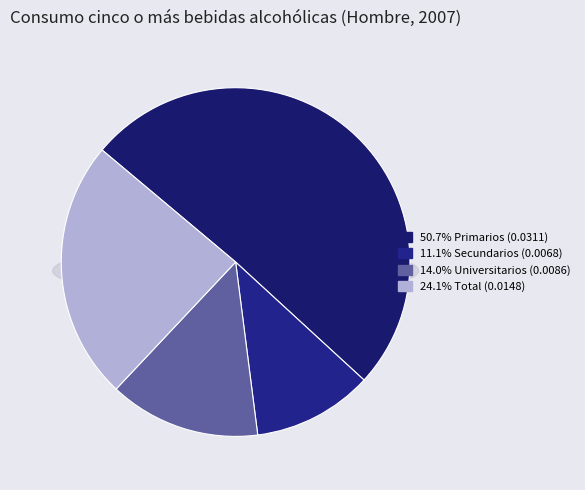

The Total slice represents 17% of the pie. True or false?

False